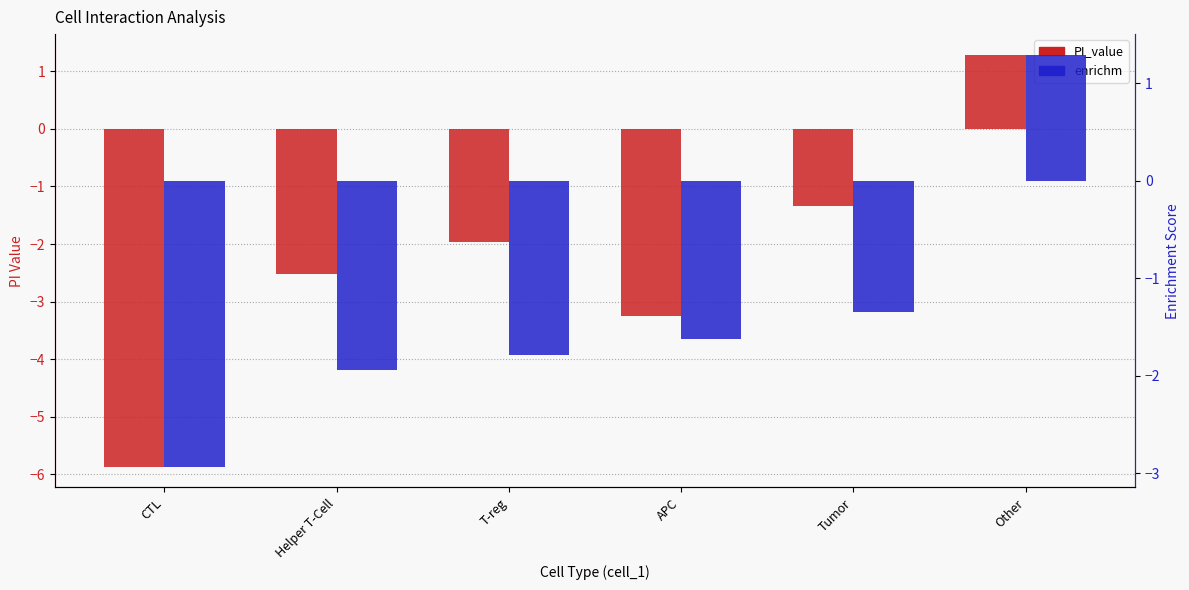

How many groups of bars are there?

6